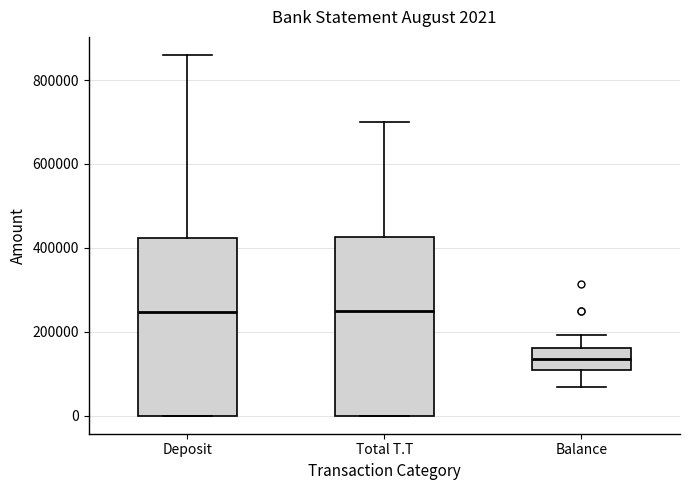

Which box's median line is the lowest?

Balance